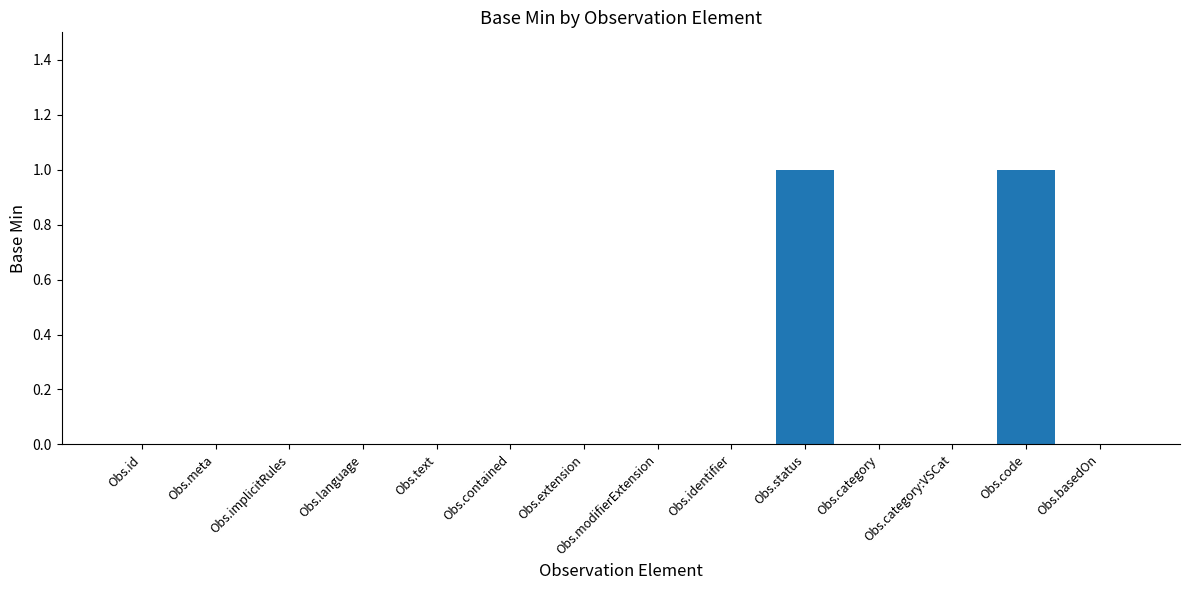

The value at Obs.text is 1. True or false?

False